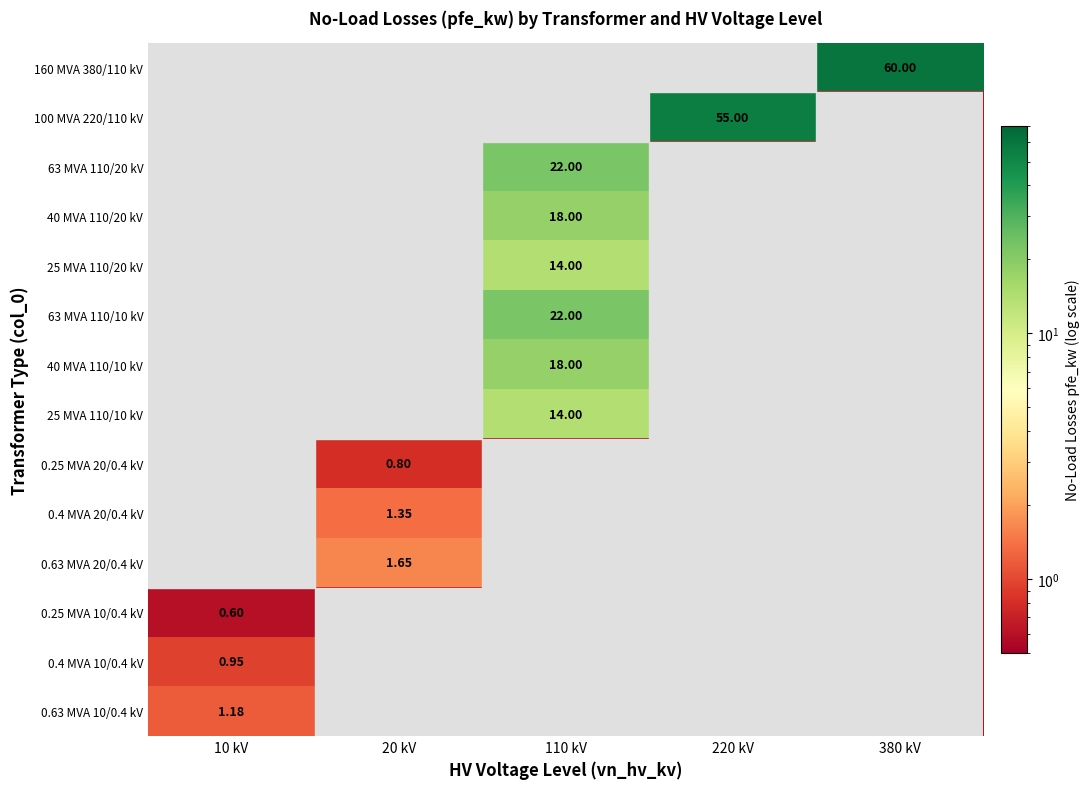

Is it true that 0.4 MVA 10/0.4 kV equals 0.8 at 380 kV?

False